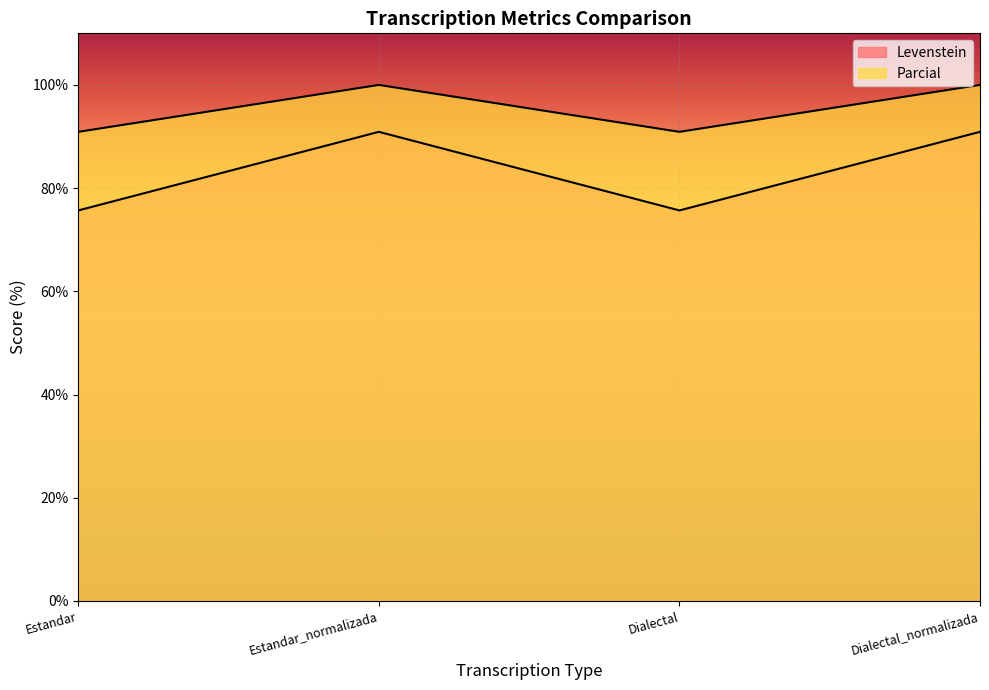

How many data points in Levenstein are above 90?

2